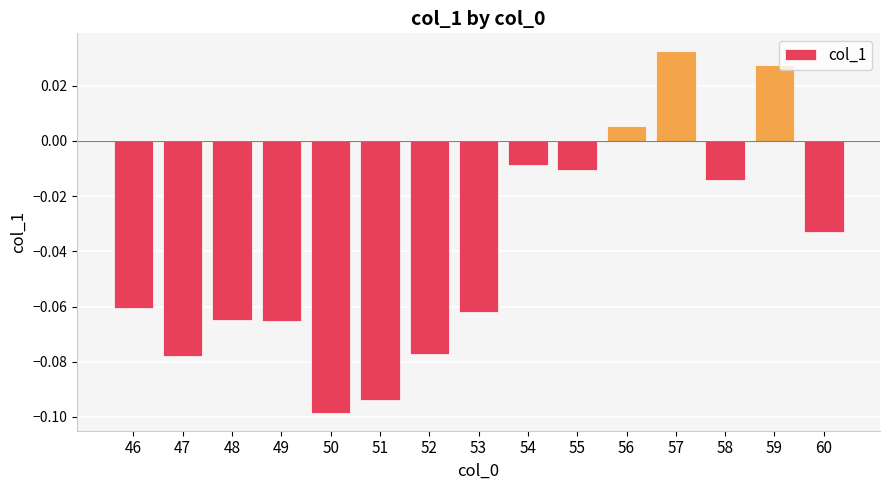

Where is the data nearest to the value 0?

56